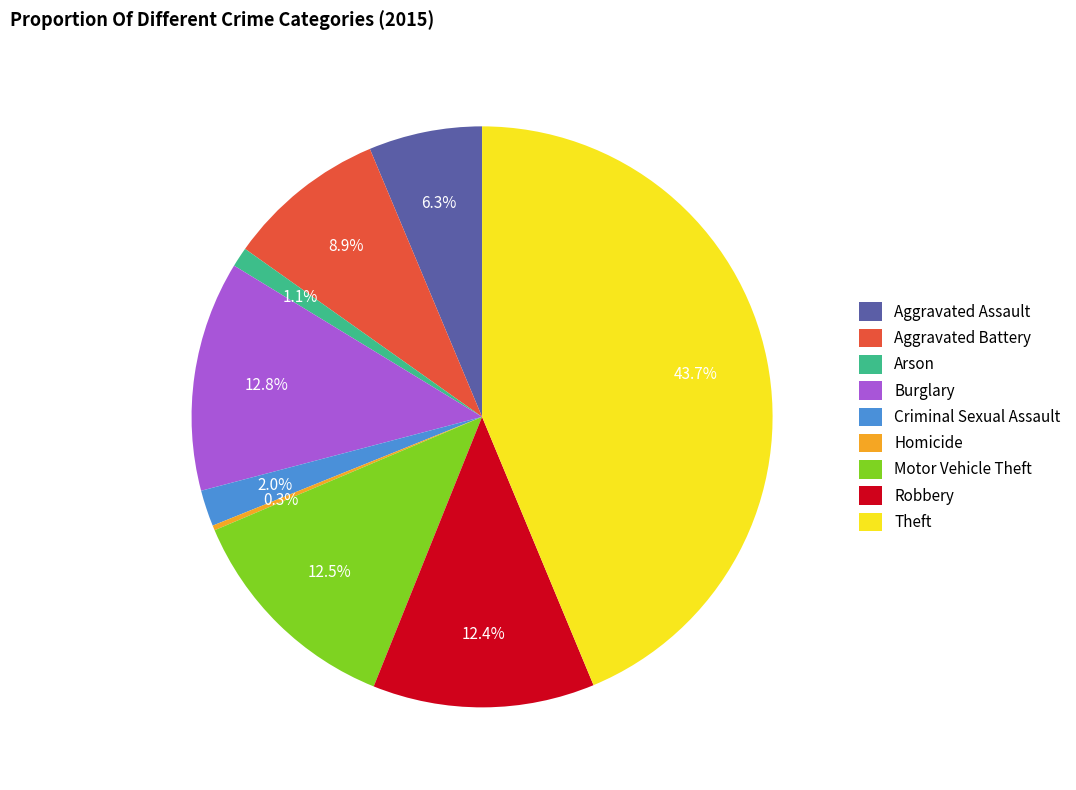

Which has a higher value, Criminal Sexual Assault or Burglary?

Burglary